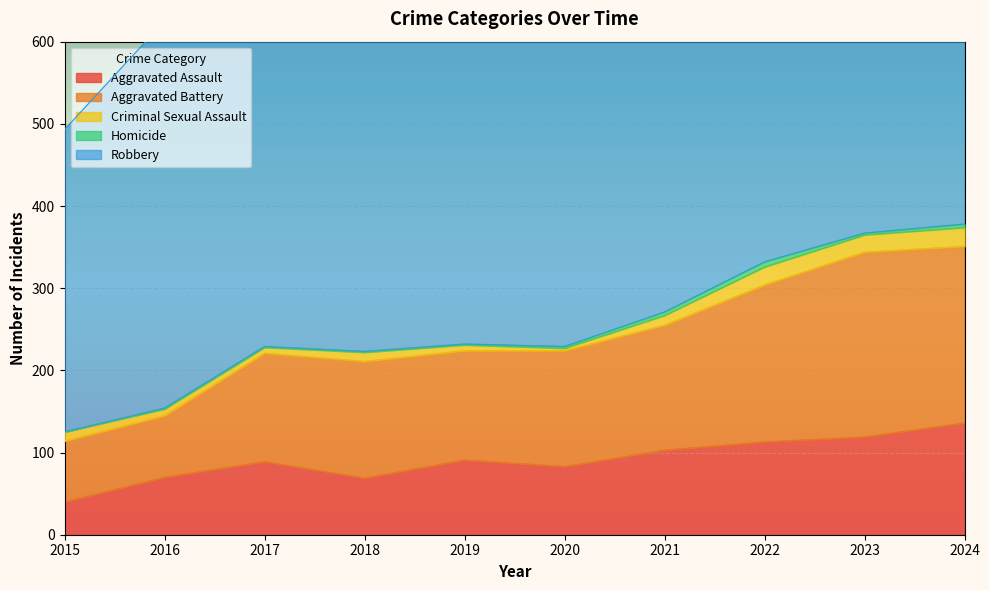

How many interior local valleys does the Criminal Sexual Assault series have?

3